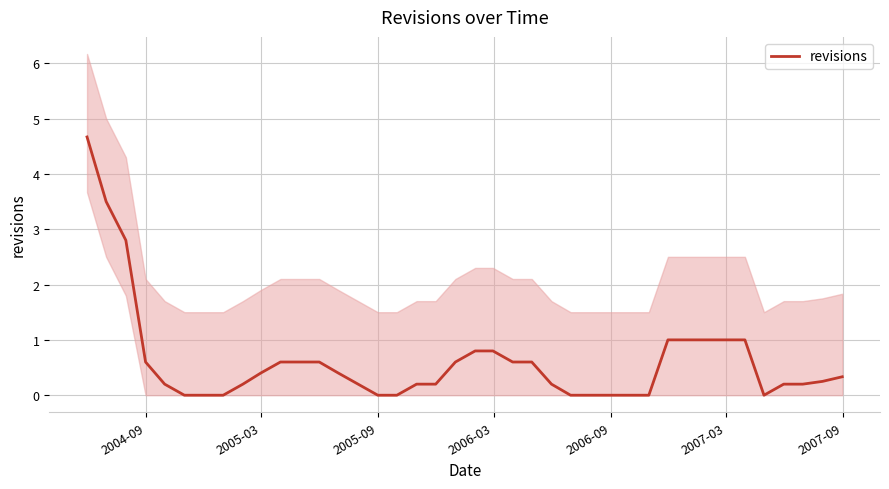

Does the chart display data point markers on the line(s)?

No